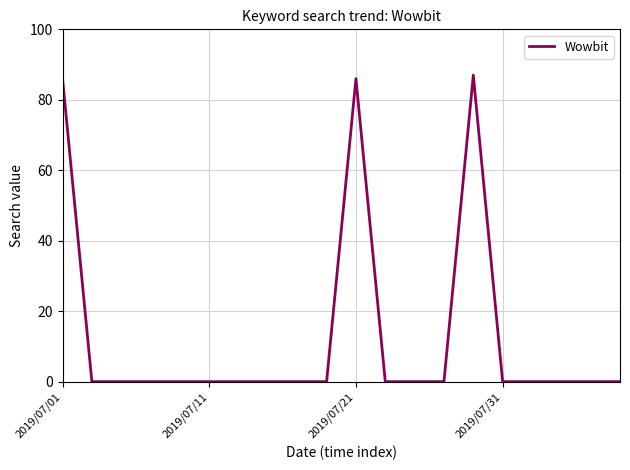

What is the difference between the maximum and minimum values?

87